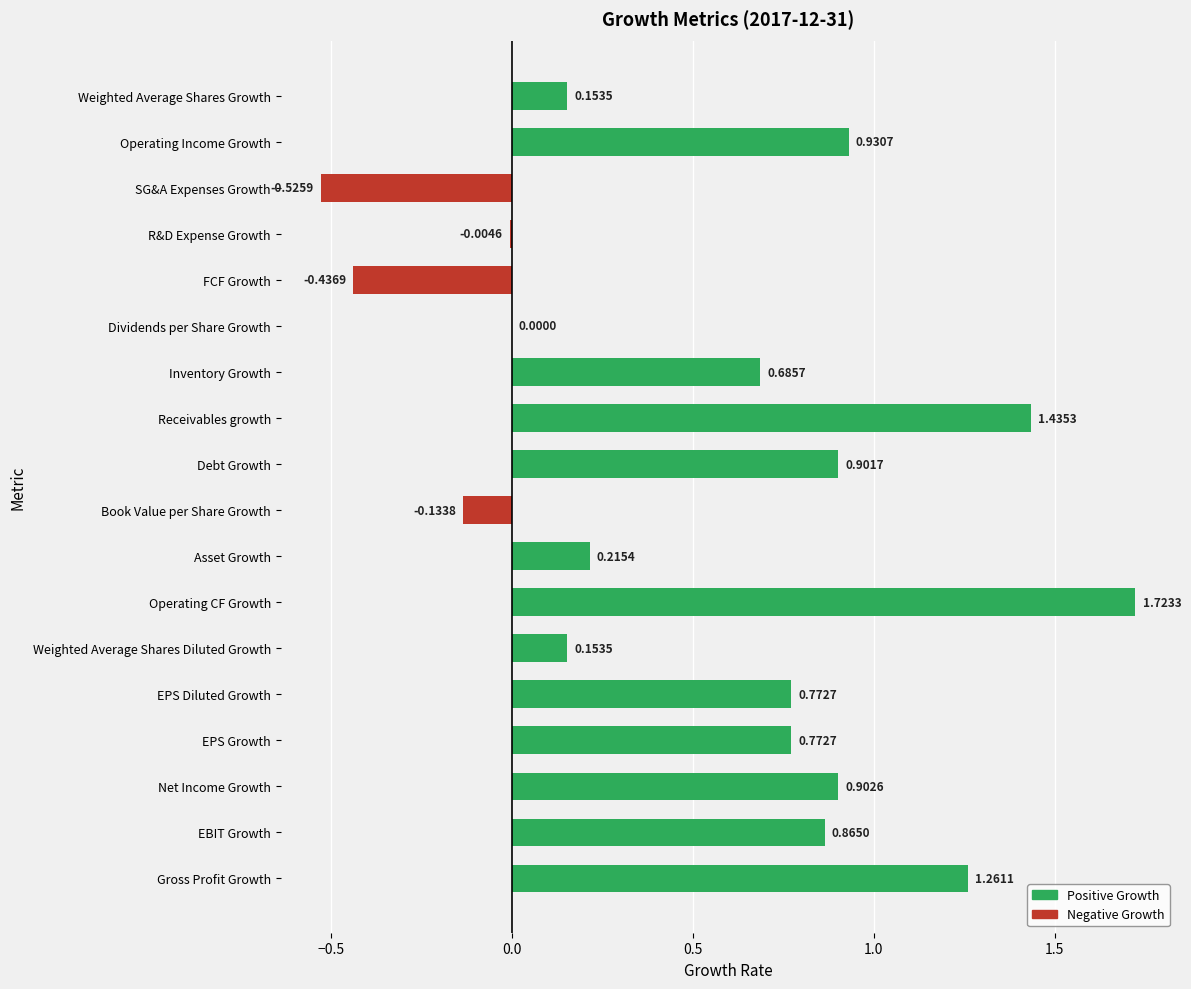

At which category does the chart reach its peak across all series?

Operating CF Growth